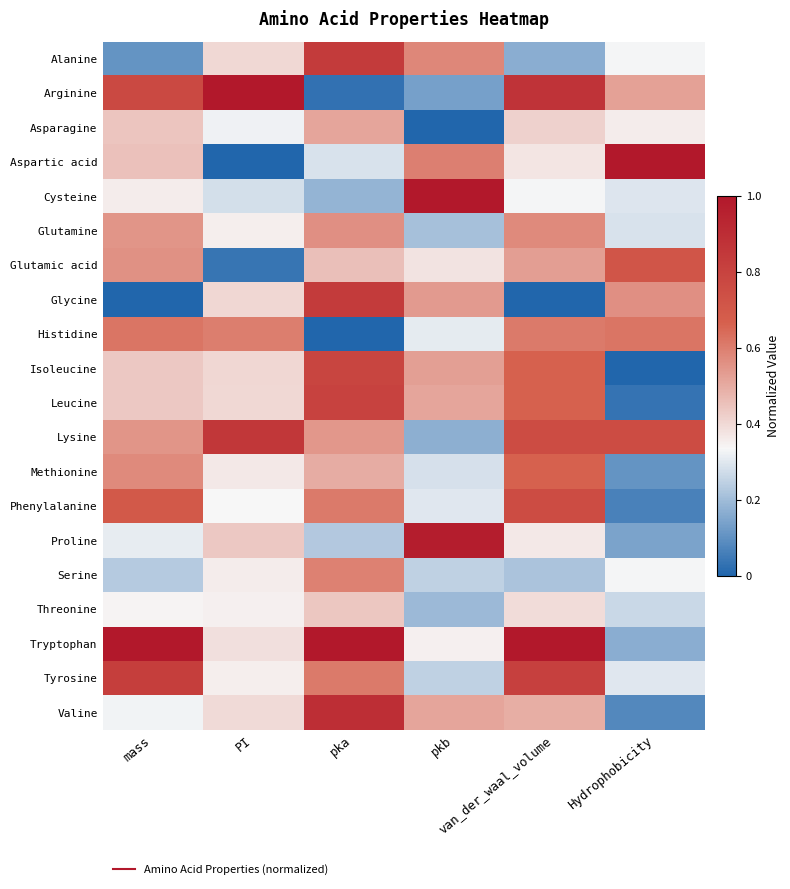

Rank the series at van_der_waal_volume from highest to lowest value.

Tryptophan, Arginine, Tyrosine, Lysine, Phenylalanine, Isoleucine, Leucine, Methionine, Histidine, Glutamine, Glutamic acid, Valine, Asparagine, Threonine, Aspartic acid, Proline, Cysteine, Serine, Alanine, Glycine